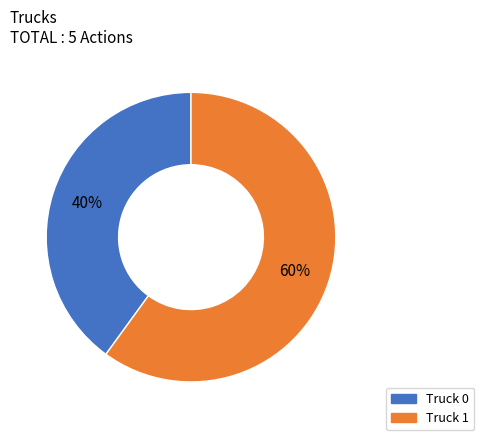

To the nearest percent, what percentage of the pie is Truck 1?

60%